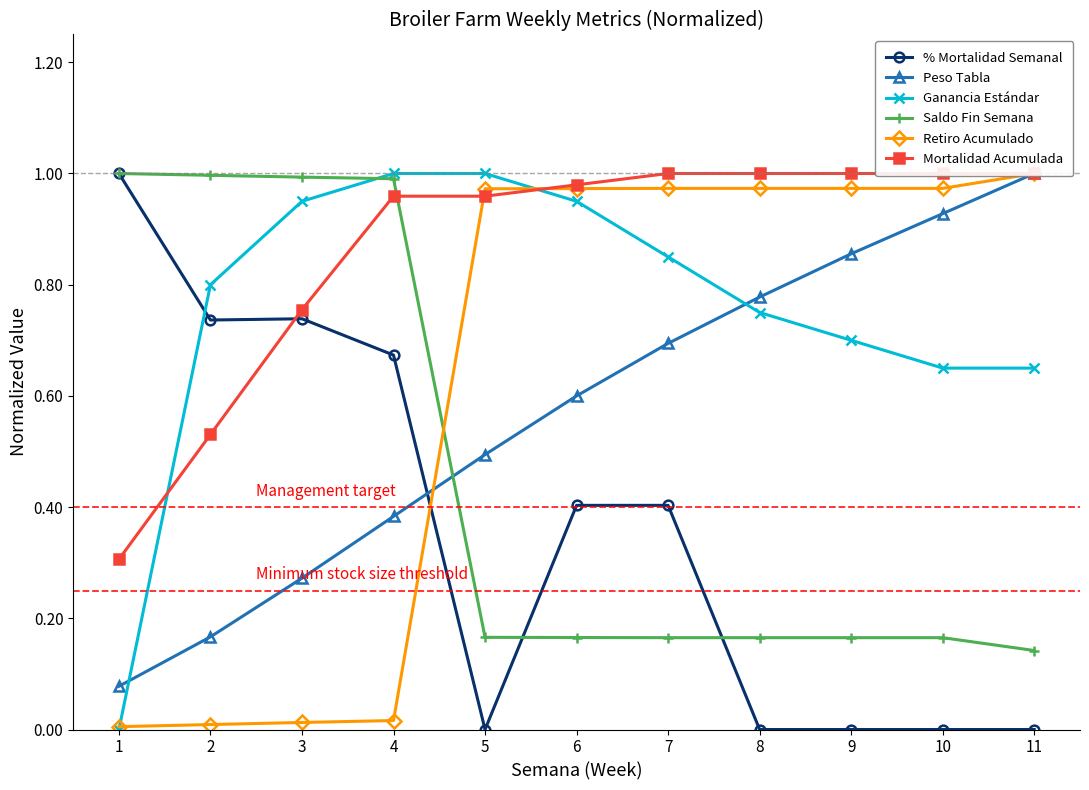

True or false: Ganancia Estándar and Retiro Acumulado intersect in this chart.

True